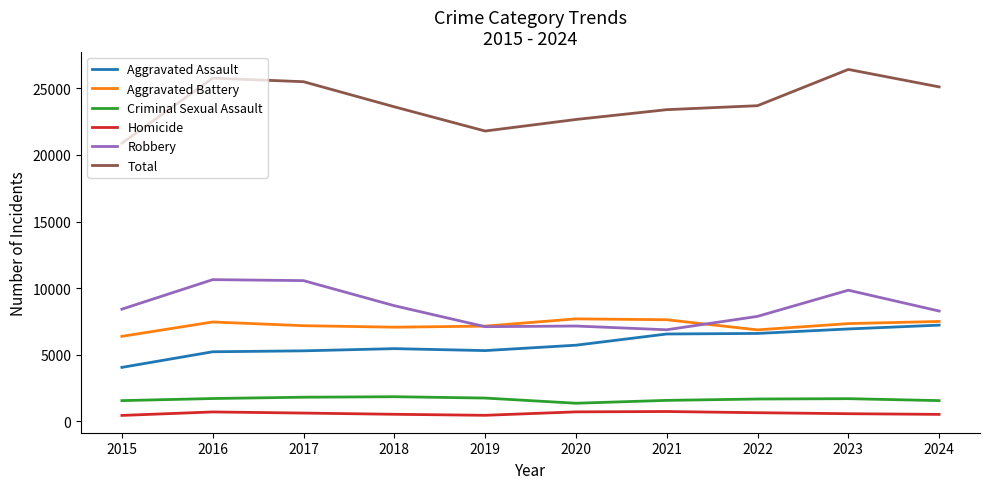

True or false: Aggravated Battery and Criminal Sexual Assault intersect in this chart.

False